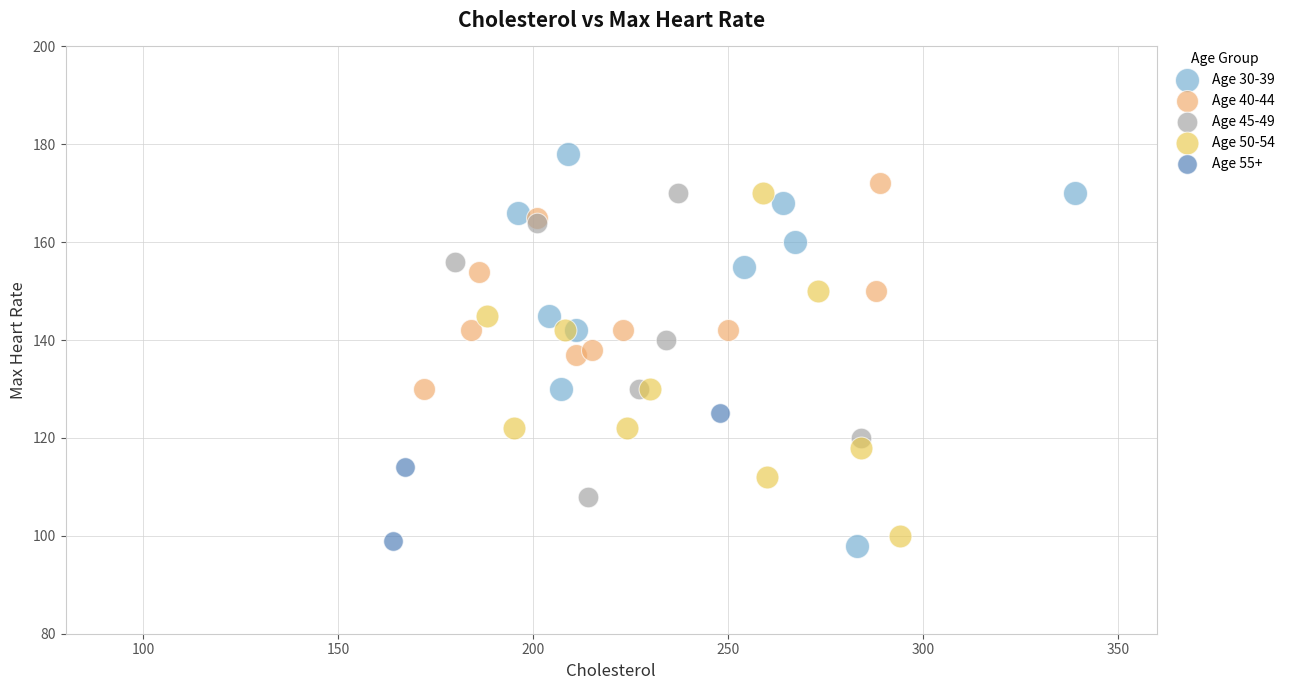

Which series reaches the maximum Y coordinate?

Age 30-39